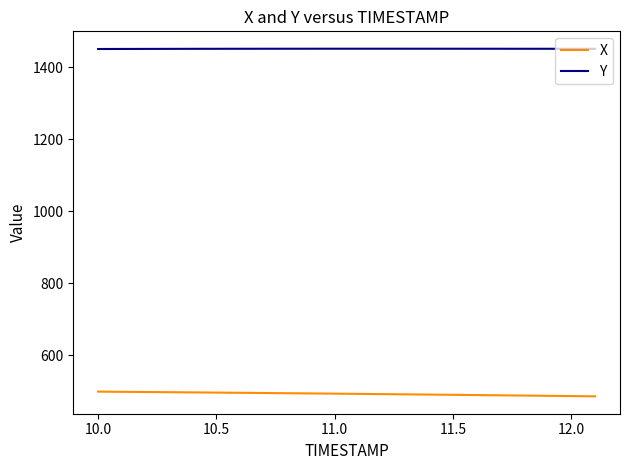

What is the maximum value shown in the chart?

1450.9